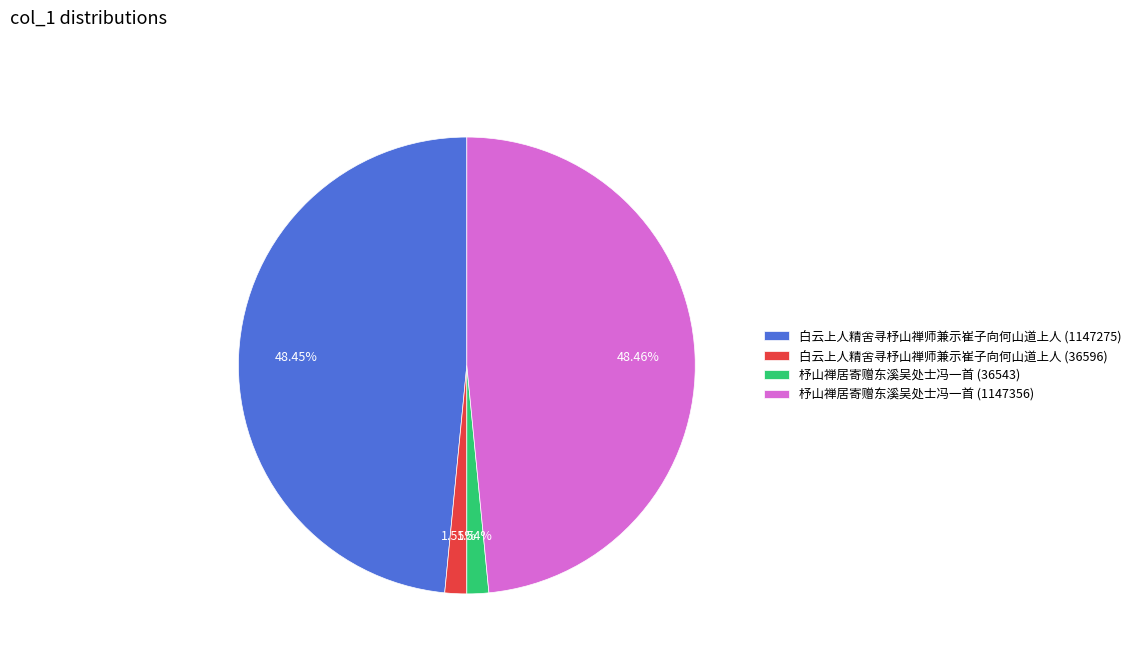

To the nearest percent, what portion does 白云上人精舍寻杼山禅师兼示崔子向何山道上人 (36596) represent?

2%